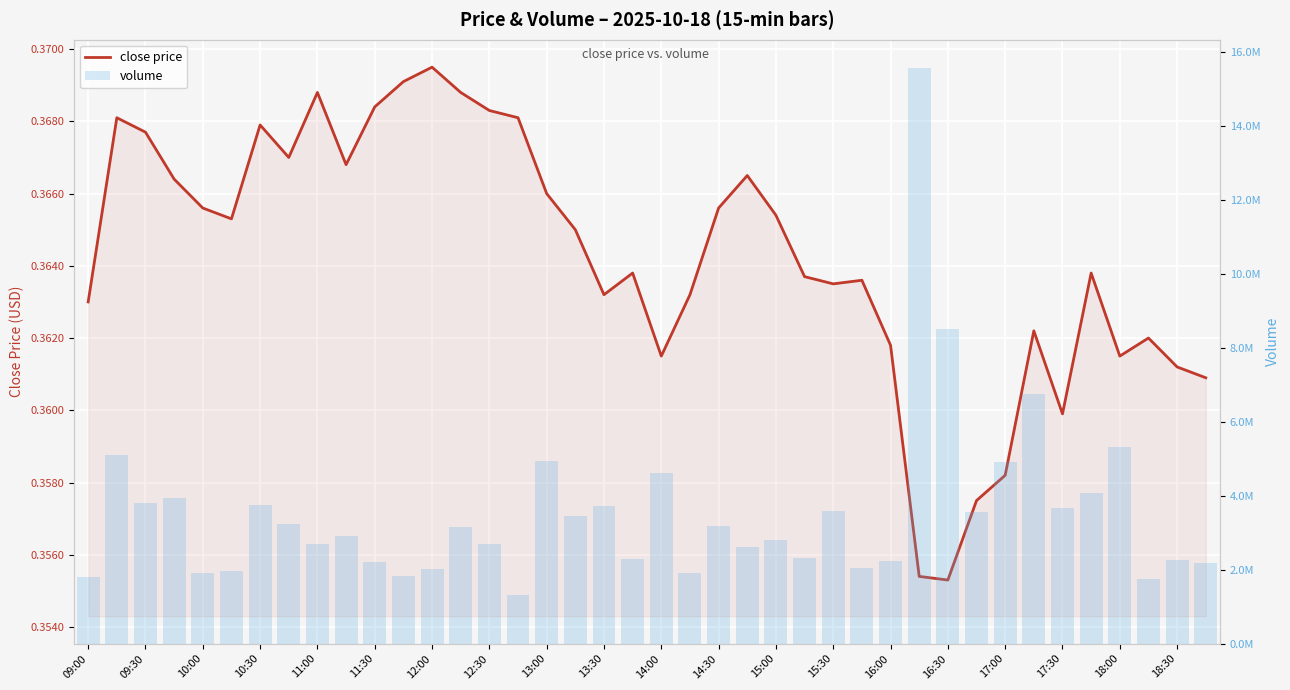

At which label does volume first exceed 3165482?

09:30